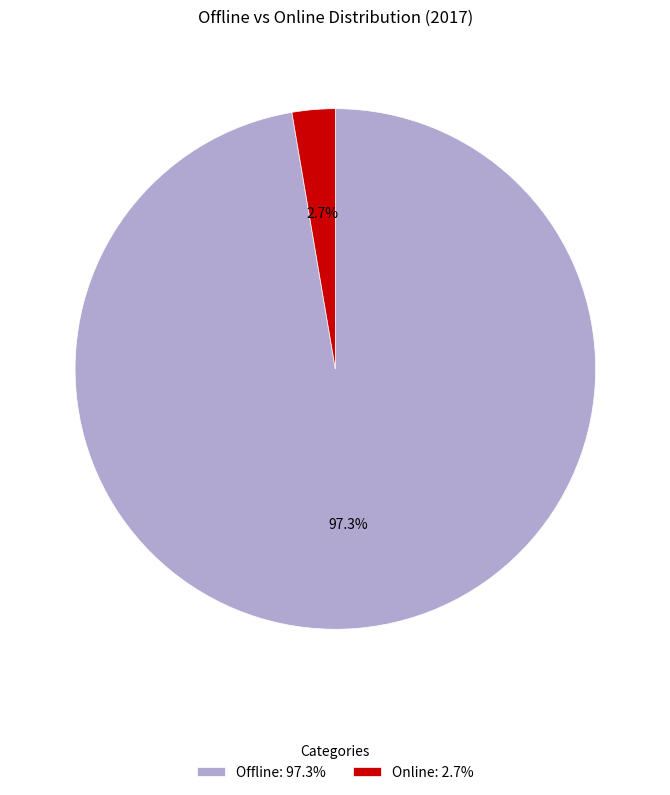

How many segments does this pie chart have?

2